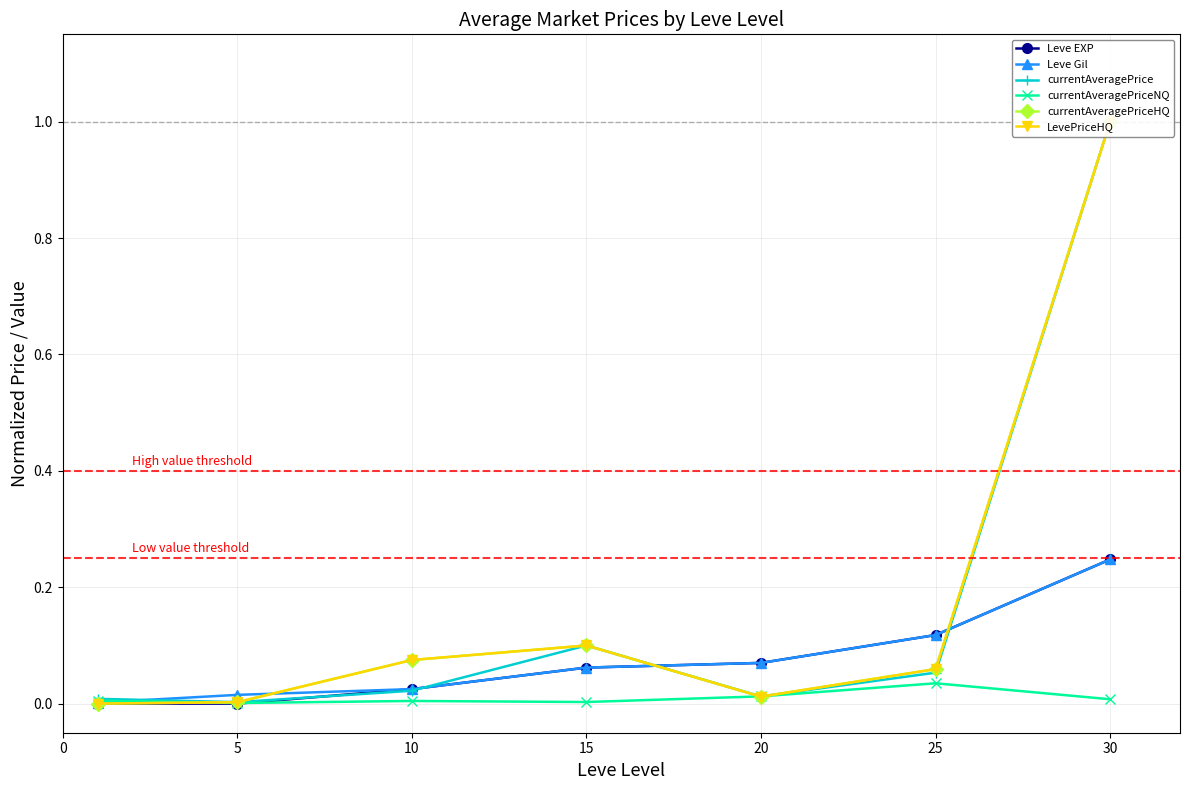

Rank the series by their maximum value, from lowest to highest.

currentAveragePriceNQ, Leve EXP, Leve Gil, currentAveragePrice, currentAveragePriceHQ, LevePriceHQ